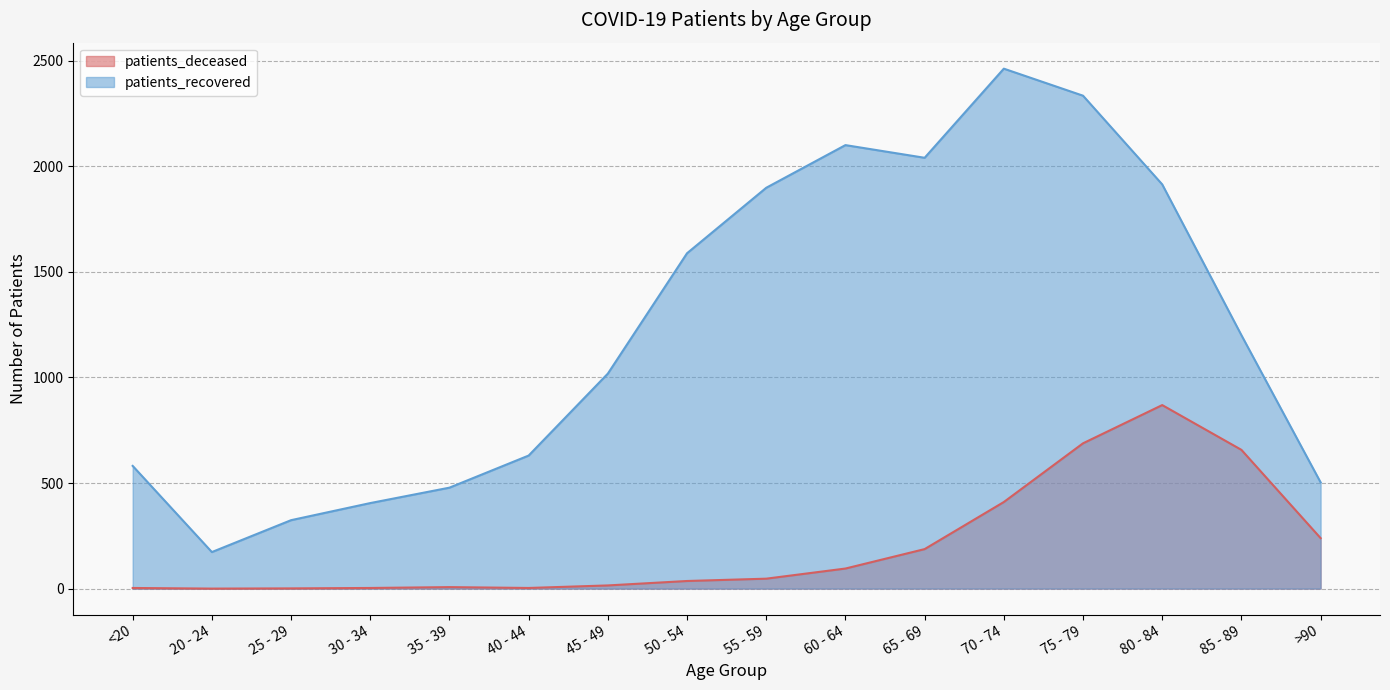

Reading left to right, list all the values displayed in this chart.

patients_deceased: 3	0	1	3	7	3	15	36	47	95	187	410	688	869	657	239
patients_recovered: 581	173	324	405	478	630	1018	1588	1898	2100	2040	2462	2334	1914	1200	503